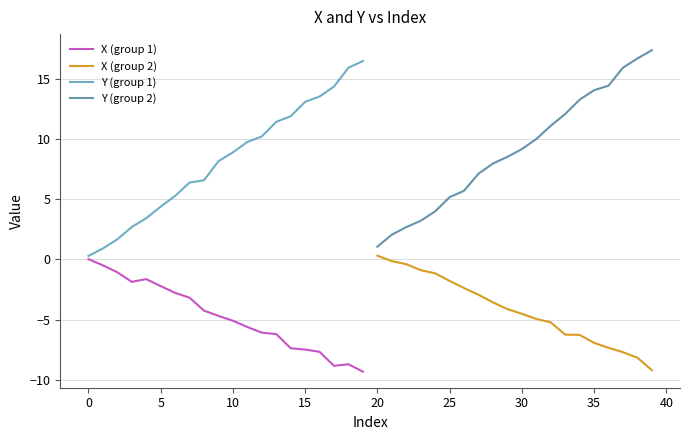

True or false: Y (group 2) and X (group 2) intersect in this chart.

False